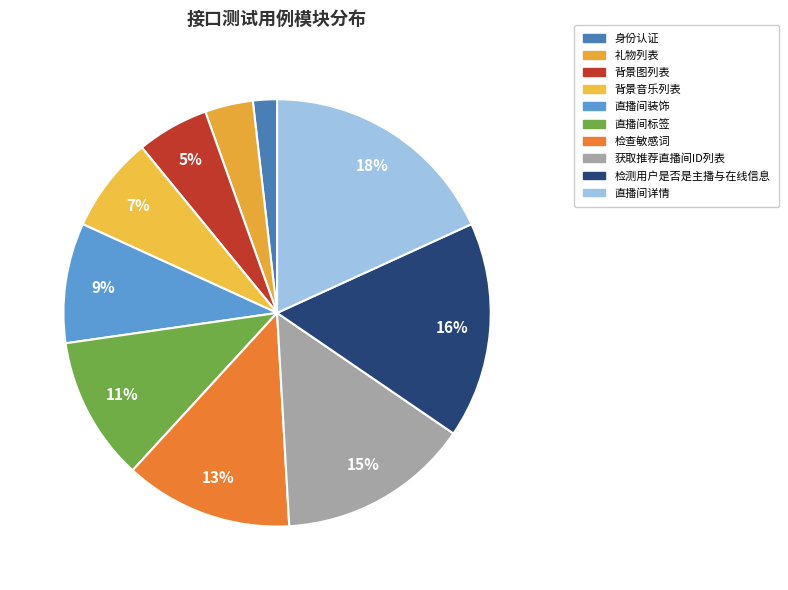

Is there any slice that represents more than half of the pie?

No